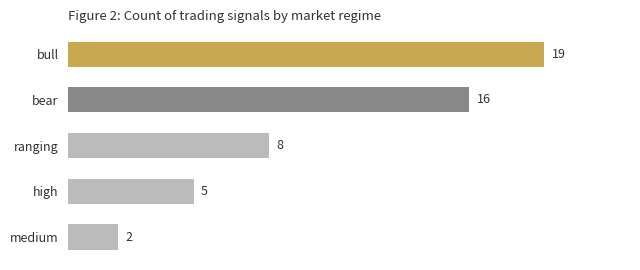

Reading top to bottom, what are all the values shown in this chart?

19	16	8	5	2